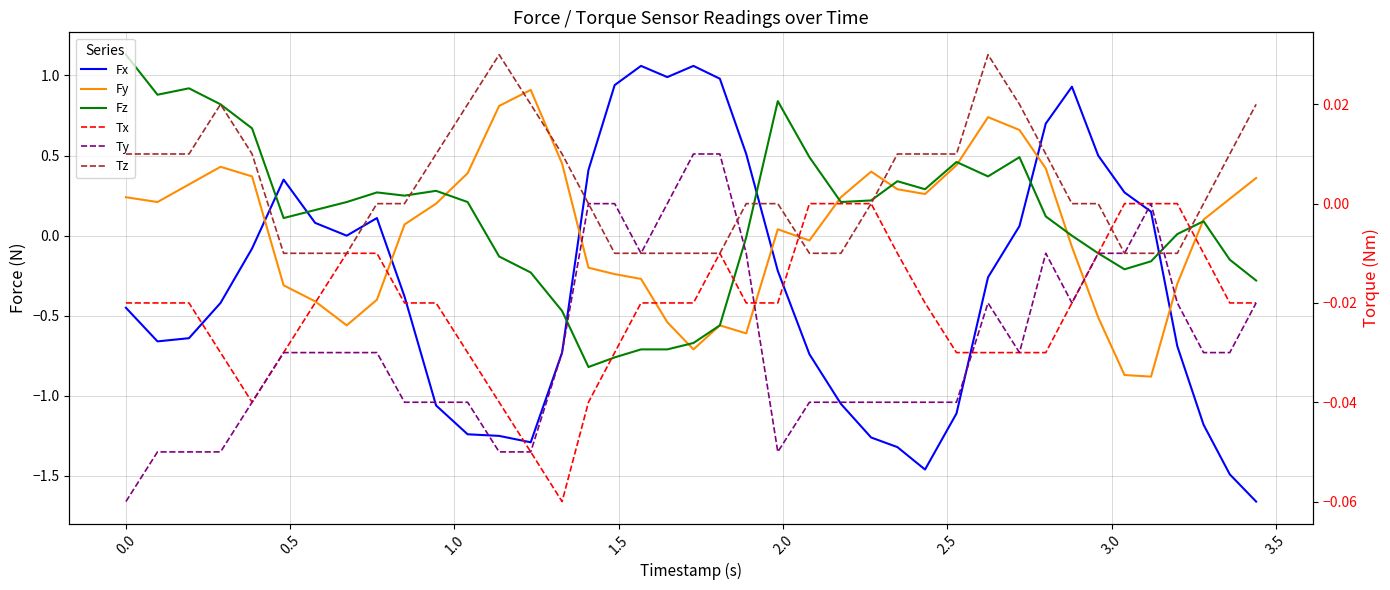

How many distinct data groups are displayed?

6